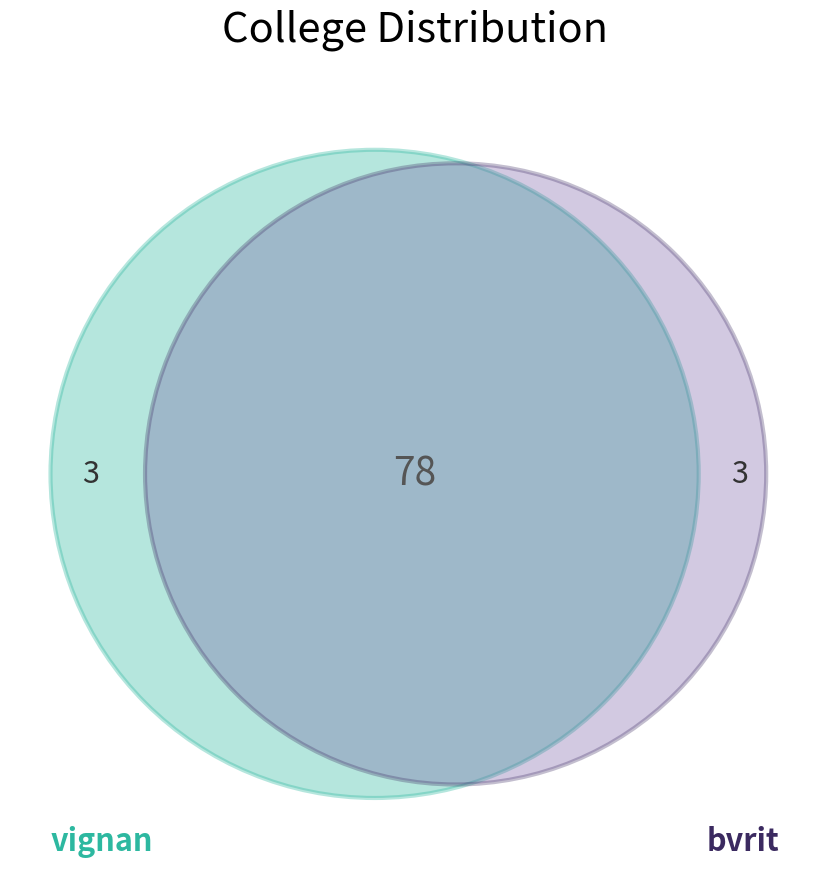

What is the largest slice in the pie chart?

vignan